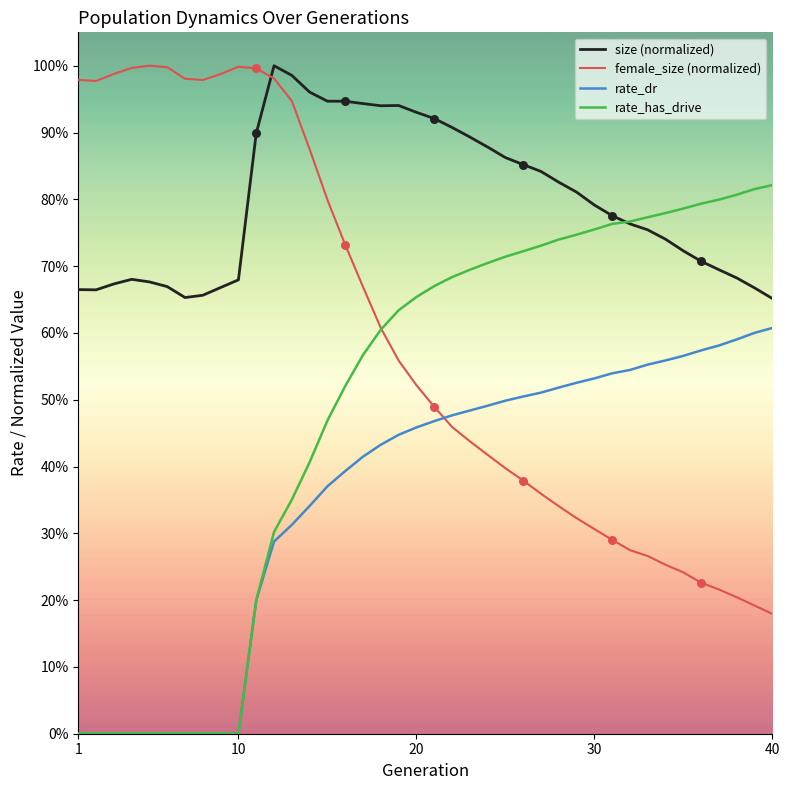

What are all the series names shown in the legend?

size (normalized), female_size (normalized), rate_dr, rate_has_drive